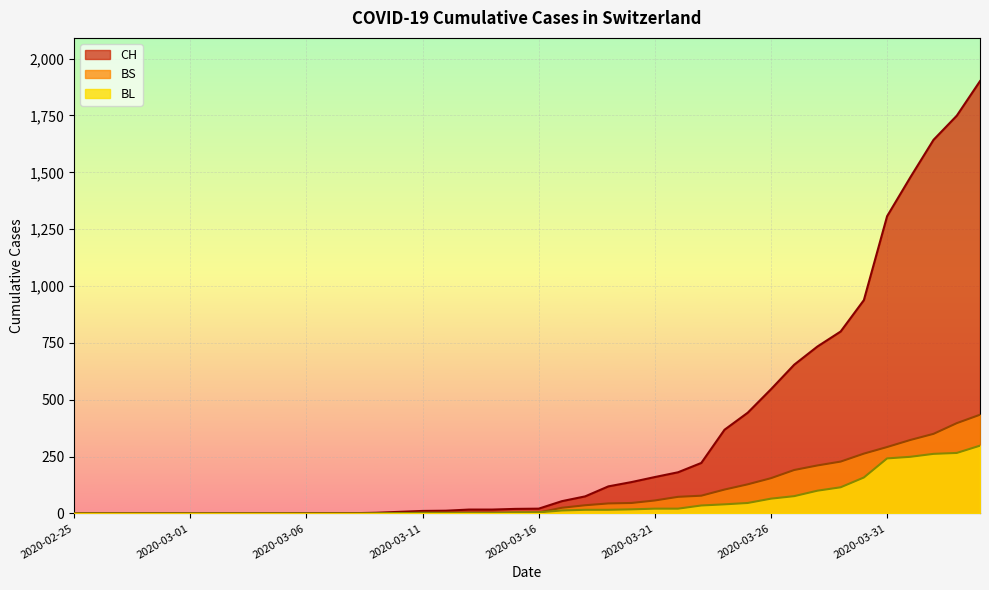

List the series in order of their peak value, highest first.

CH, BS, BL